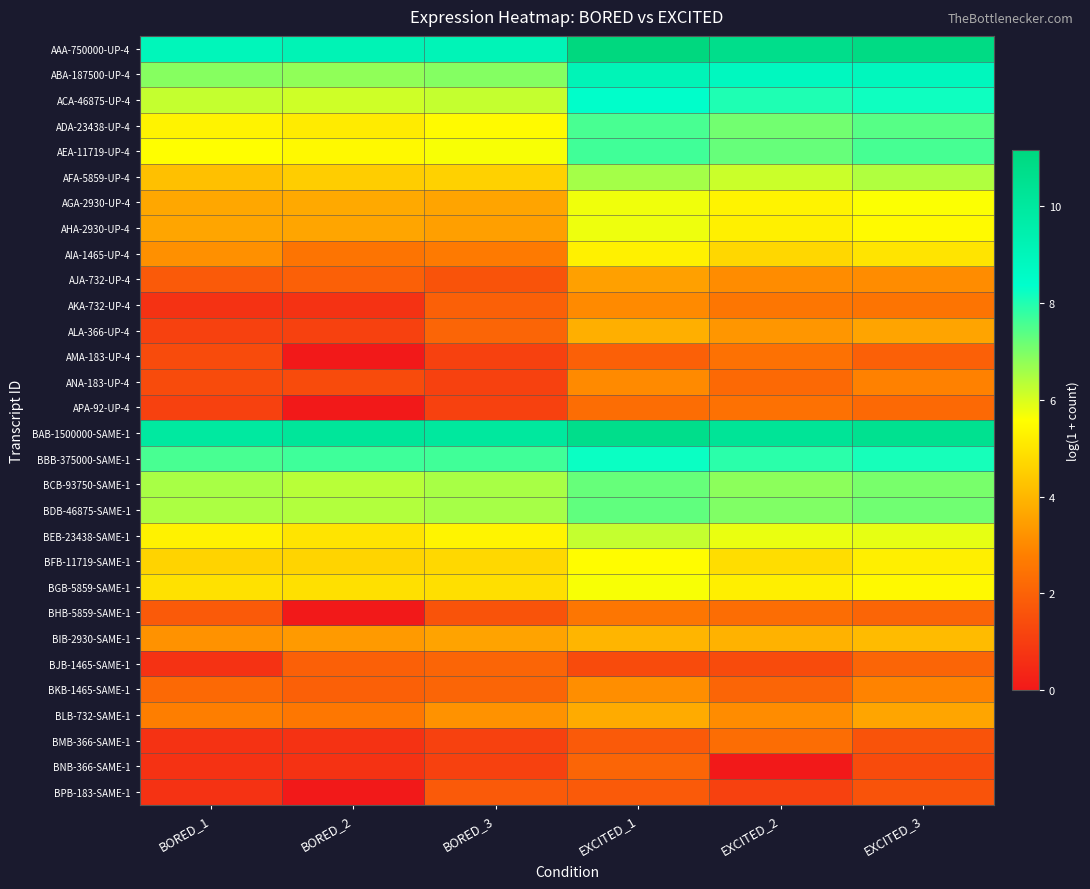

Reading right to left, what are all the values shown in this chart?

AAA-750000-UP-4: EXCITED_3=11.0	EXCITED_2=10.7	EXCITED_1=11.2	BORED_3=9.1	BORED_2=9.2	BORED_1=9.0
ABA-187500-UP-4: EXCITED_3=8.9	EXCITED_2=8.8	EXCITED_1=9.1	BORED_3=6.9	BORED_2=6.8	BORED_1=6.9
ACA-46875-UP-4: EXCITED_3=8.2	EXCITED_2=8.0	EXCITED_1=8.4	BORED_3=6.2	BORED_2=6.1	BORED_1=6.2
ADA-23438-UP-4: EXCITED_3=7.4	EXCITED_2=7.1	EXCITED_1=7.6	BORED_3=5.5	BORED_2=5.2	BORED_1=5.3
AEA-11719-UP-4: EXCITED_3=7.6	EXCITED_2=7.3	EXCITED_1=7.7	BORED_3=5.6	BORED_2=5.4	BORED_1=5.6
AFA-5859-UP-4: EXCITED_3=6.4	EXCITED_2=6.1	EXCITED_1=6.6	BORED_3=4.6	BORED_2=4.5	BORED_1=4.2
AGA-2930-UP-4: EXCITED_3=5.6	EXCITED_2=5.3	EXCITED_1=5.7	BORED_3=3.6	BORED_2=3.7	BORED_1=3.7
AHA-2930-UP-4: EXCITED_3=5.5	EXCITED_2=5.3	EXCITED_1=5.8	BORED_3=3.5	BORED_2=3.6	BORED_1=3.6
AIA-1465-UP-4: EXCITED_3=5.0	EXCITED_2=4.7	EXCITED_1=5.3	BORED_3=2.6	BORED_2=2.5	BORED_1=3.2
AJA-732-UP-4: EXCITED_3=3.1	EXCITED_2=3.1	EXCITED_1=3.5	BORED_3=1.6	BORED_2=1.9	BORED_1=1.8
AKA-732-UP-4: EXCITED_3=2.5	EXCITED_2=2.6	EXCITED_1=3.0	BORED_3=1.9	BORED_2=0.7	BORED_1=0.7
ALA-366-UP-4: EXCITED_3=3.6	EXCITED_2=3.3	EXCITED_1=3.9	BORED_3=2.1	BORED_2=1.1	BORED_1=1.1
AMA-183-UP-4: EXCITED_3=1.9	EXCITED_2=2.4	EXCITED_1=1.9	BORED_3=1.1	BORED_2=0.0	BORED_1=1.4
ANA-183-UP-4: EXCITED_3=2.8	EXCITED_2=2.2	EXCITED_1=3.0	BORED_3=1.1	BORED_2=1.4	BORED_1=1.4
APA-92-UP-4: EXCITED_3=2.2	EXCITED_2=2.4	EXCITED_1=2.3	BORED_3=1.1	BORED_2=0.0	BORED_1=1.1
BAB-1500000-SAME-1: EXCITED_3=10.5	EXCITED_2=10.3	EXCITED_1=10.7	BORED_3=10.0	BORED_2=10.2	BORED_1=9.9
BBB-375000-SAME-1: EXCITED_3=8.1	EXCITED_2=7.9	EXCITED_1=8.2	BORED_3=7.7	BORED_2=7.7	BORED_1=7.6
BCB-93750-SAME-1: EXCITED_3=7.1	EXCITED_2=6.8	EXCITED_1=7.3	BORED_3=6.5	BORED_2=6.3	BORED_1=6.5
BDB-46875-SAME-1: EXCITED_3=7.1	EXCITED_2=7.0	EXCITED_1=7.3	BORED_3=6.5	BORED_2=6.4	BORED_1=6.5
BEB-23438-SAME-1: EXCITED_3=5.9	EXCITED_2=5.8	EXCITED_1=6.2	BORED_3=5.4	BORED_2=5.0	BORED_1=5.3
BFB-11719-SAME-1: EXCITED_3=5.2	EXCITED_2=4.8	EXCITED_1=5.5	BORED_3=4.7	BORED_2=4.6	BORED_1=4.6
BGB-5859-SAME-1: EXCITED_3=5.5	EXCITED_2=5.2	EXCITED_1=5.7	BORED_3=4.9	BORED_2=4.9	BORED_1=4.9
BHB-5859-SAME-1: EXCITED_3=2.1	EXCITED_2=2.3	EXCITED_1=2.6	BORED_3=1.6	BORED_2=0.0	BORED_1=1.8
BIB-2930-SAME-1: EXCITED_3=4.1	EXCITED_2=3.9	EXCITED_1=4.0	BORED_3=3.6	BORED_2=3.4	BORED_1=3.2
BJB-1465-SAME-1: EXCITED_3=2.1	EXCITED_2=1.4	EXCITED_1=1.4	BORED_3=2.1	BORED_2=2.0	BORED_1=0.7
BKB-1465-SAME-1: EXCITED_3=2.9	EXCITED_2=2.1	EXCITED_1=3.1	BORED_3=2.1	BORED_2=1.9	BORED_1=2.2
BLB-732-SAME-1: EXCITED_3=3.6	EXCITED_2=3.1	EXCITED_1=3.8	BORED_3=3.2	BORED_2=2.6	BORED_1=2.8
BMB-366-SAME-1: EXCITED_3=1.6	EXCITED_2=2.3	EXCITED_1=1.8	BORED_3=1.1	BORED_2=0.7	BORED_1=0.7
BNB-366-SAME-1: EXCITED_3=1.4	EXCITED_2=0.0	EXCITED_1=2.1	BORED_3=1.1	BORED_2=0.7	BORED_1=0.7
BPB-183-SAME-1: EXCITED_3=1.6	EXCITED_2=1.1	EXCITED_1=1.8	BORED_3=1.8	BORED_2=0.0	BORED_1=0.7